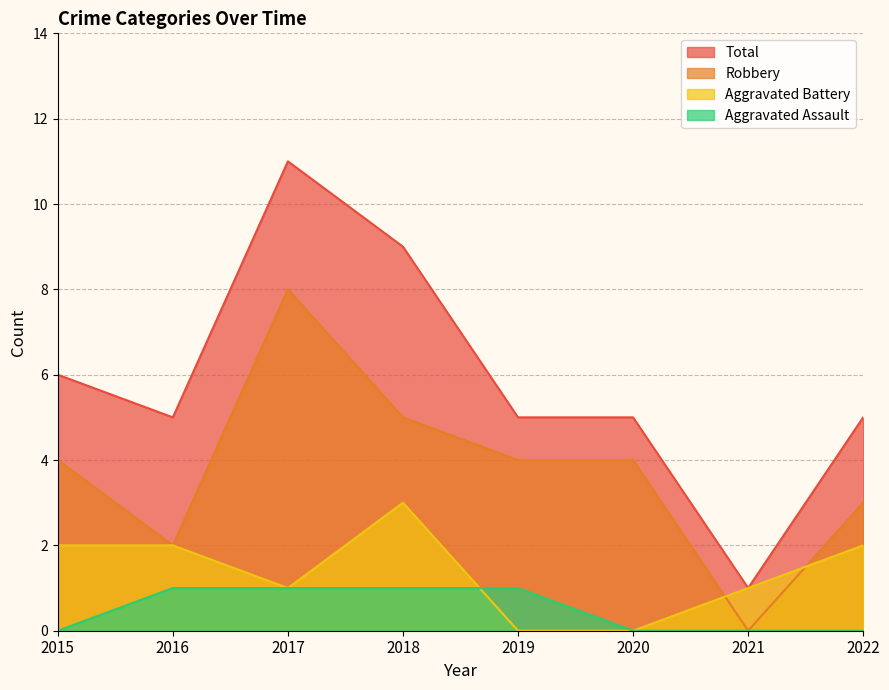

True or false: Robbery has a value of 3 at 2016.

False